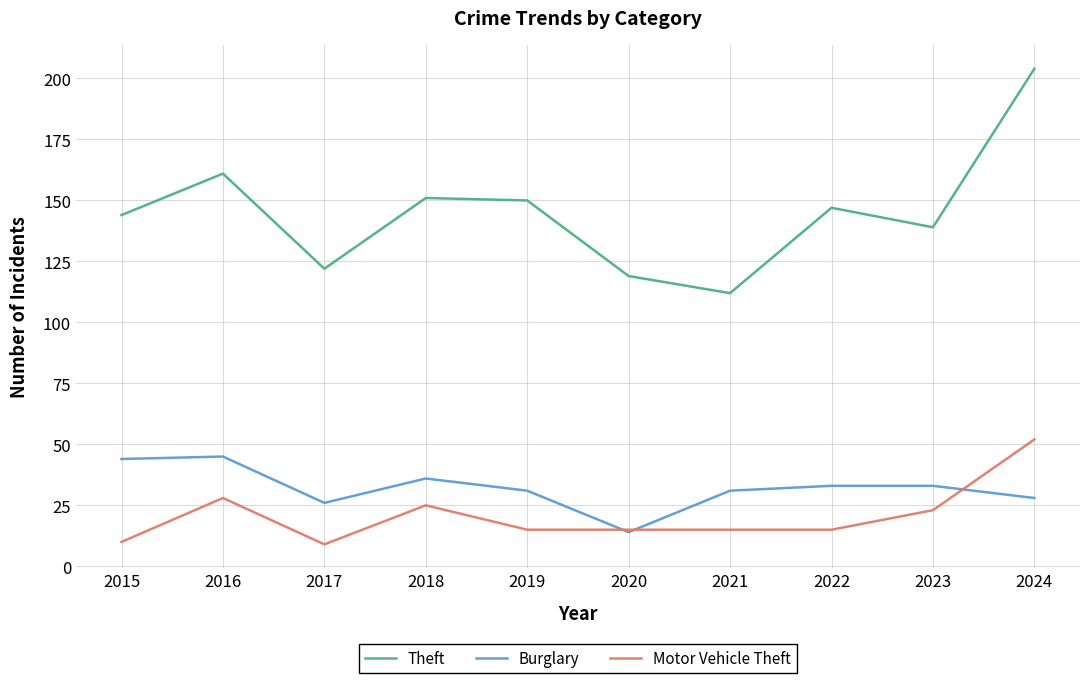

What is the highest value of the Burglary series?

45